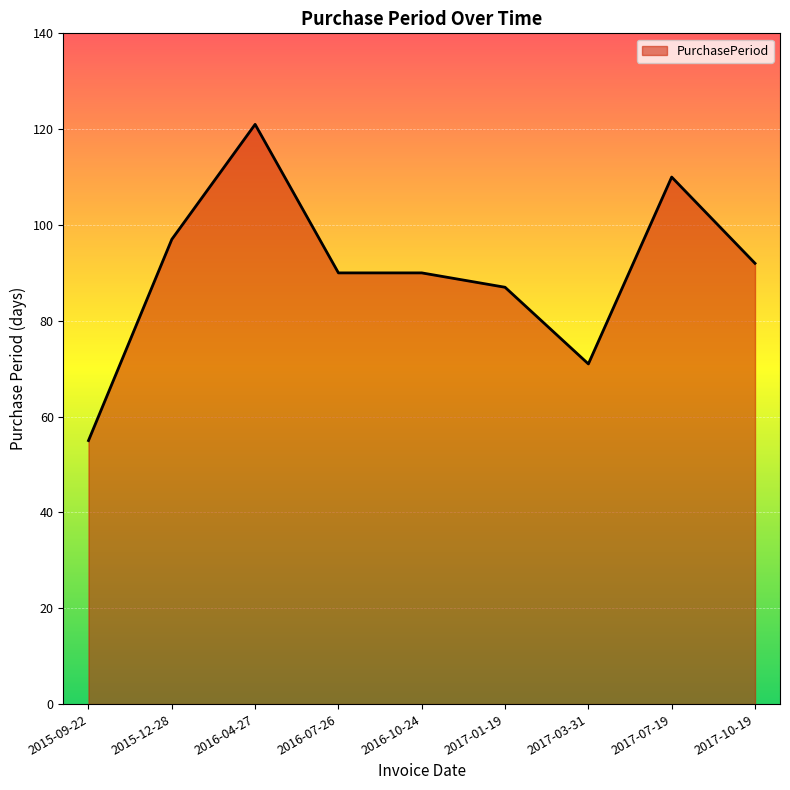

Reading right to left, what are all the values shown in this chart?

2017-10-19=92	2017-07-19=110	2017-03-31=71	2017-01-19=87	2016-10-24=90	2016-07-26=90	2016-04-27=121	2015-12-28=97	2015-09-22=55